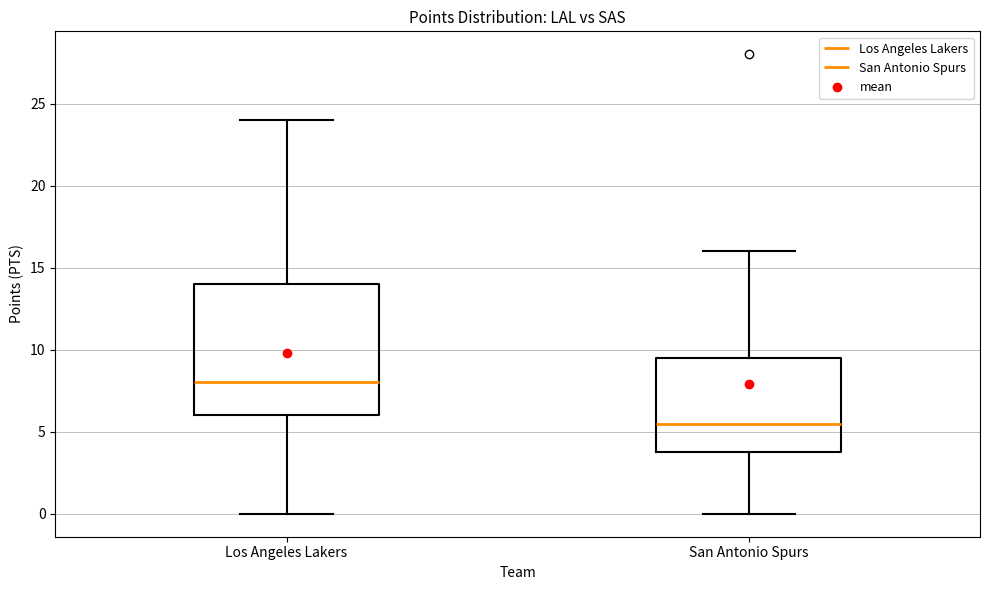

Reading left to right, read every box against the y-axis: the position of its median line, the range the box covers, and the ends of its whiskers. The values are not printed on the chart, so give them approximately, as read against the axis.

Los Angeles Lakers: median 8.0, box 6.0 to 14.0, whiskers 0.0 to 24.0
San Antonio Spurs: median 5.5, box 4.0 to 9.5, whiskers 0.0 to 16.0